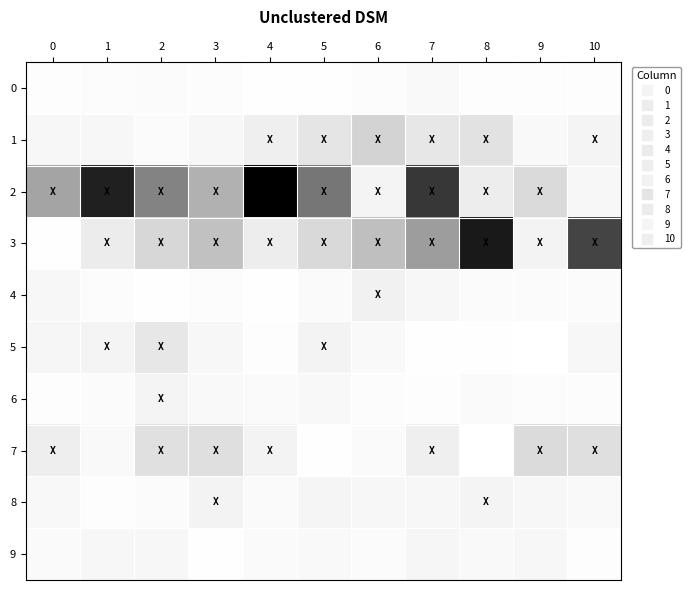

Which series has the largest total across all categories?

2